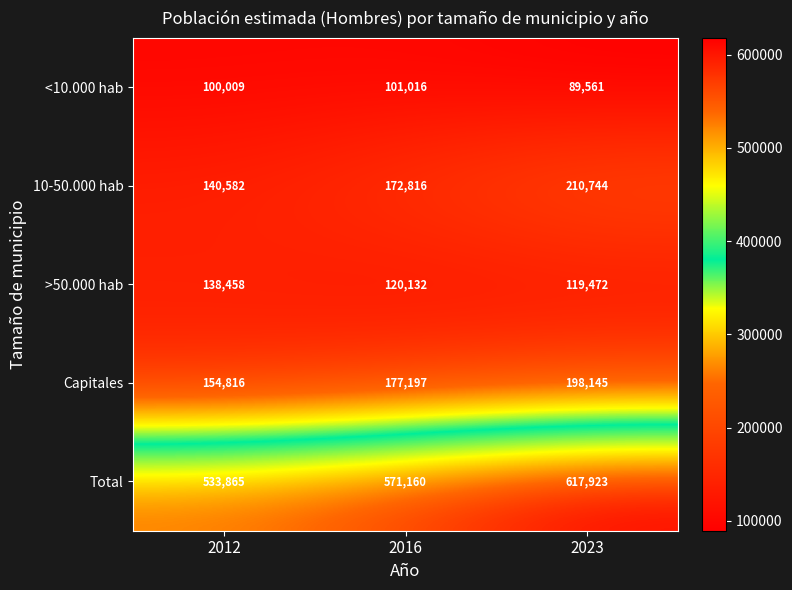

The value of >50.000 hab at 2023 is 119472. True or false?

True